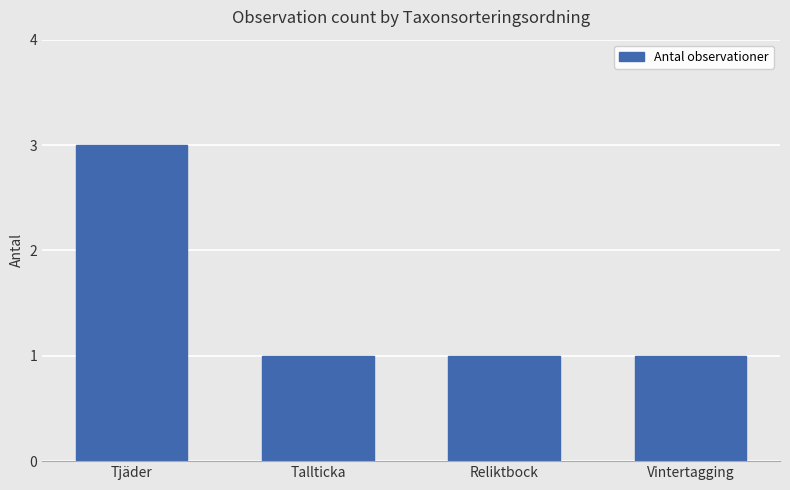

What is the label of the 3rd bar from the left?

Reliktbock